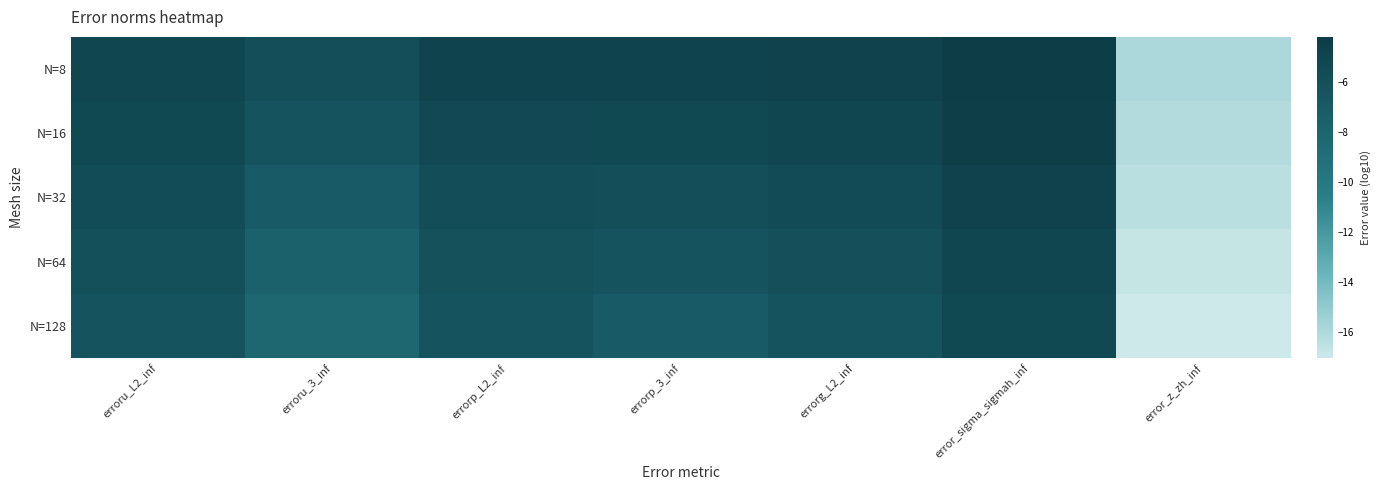

What is the total value across all series at erroru_L2_inf?

-28.6